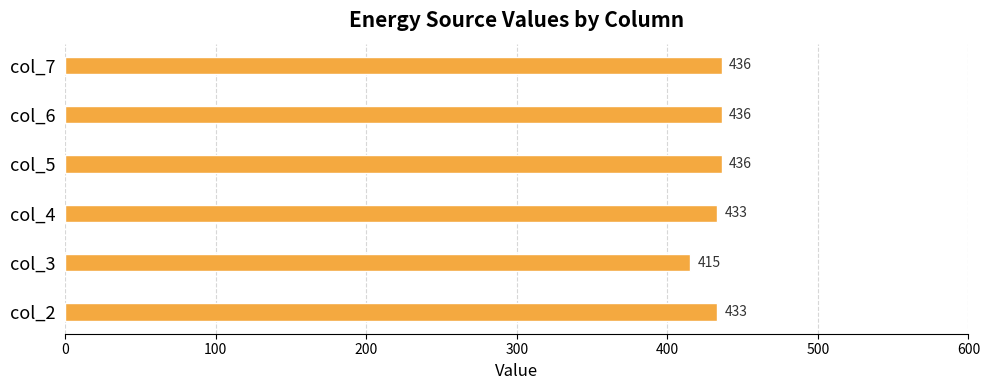

What is the greatest value displayed?

436